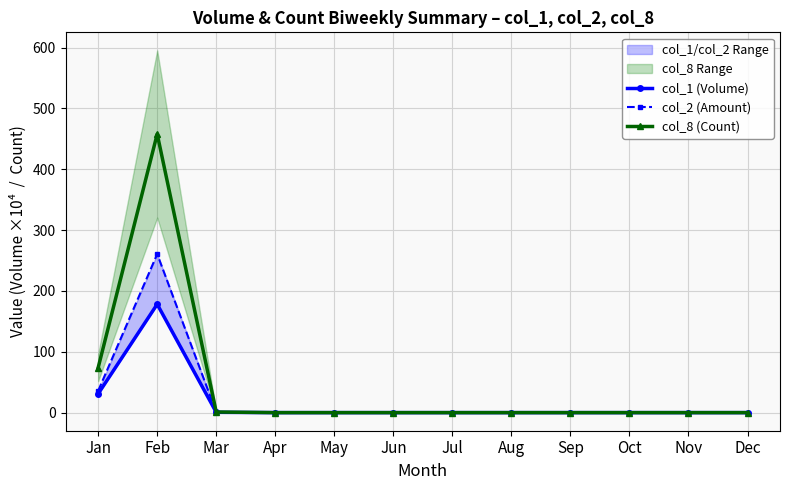

What are all the series names shown in the legend?

col_1 (Volume), col_2 (Amount), col_8 (Count)